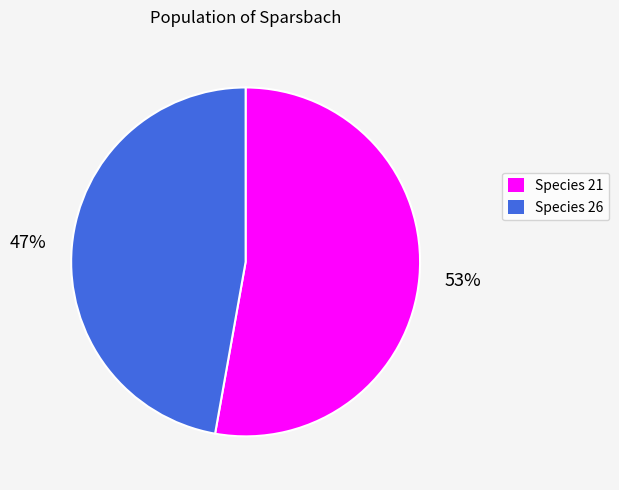

Is there a majority slice in this chart?

Yes